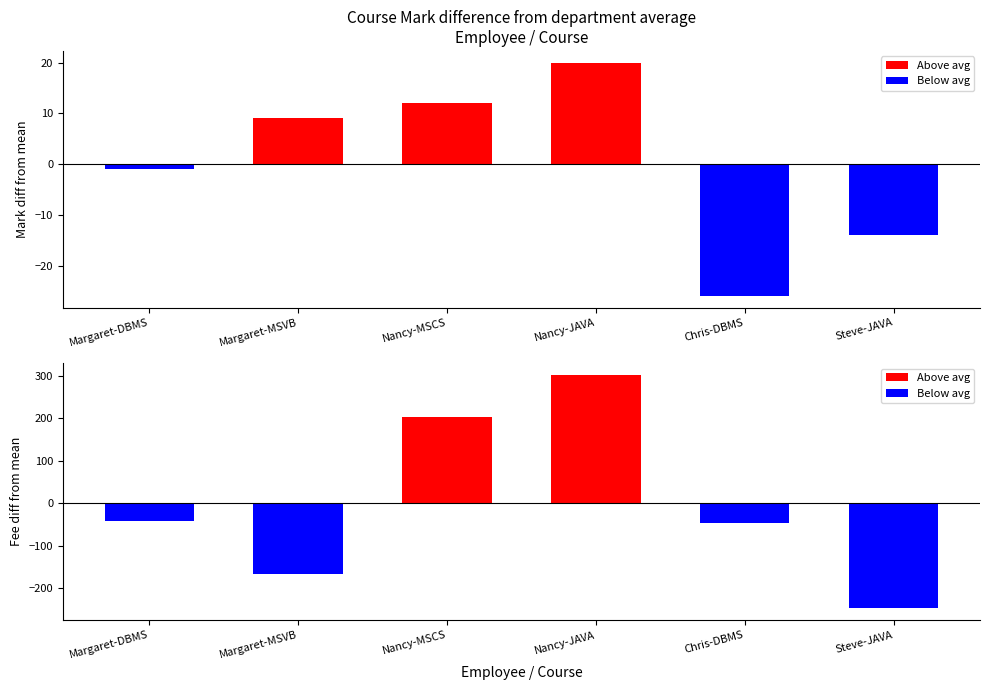

The Mark series shows 40 at Margaret-MSVB. True or false?

False